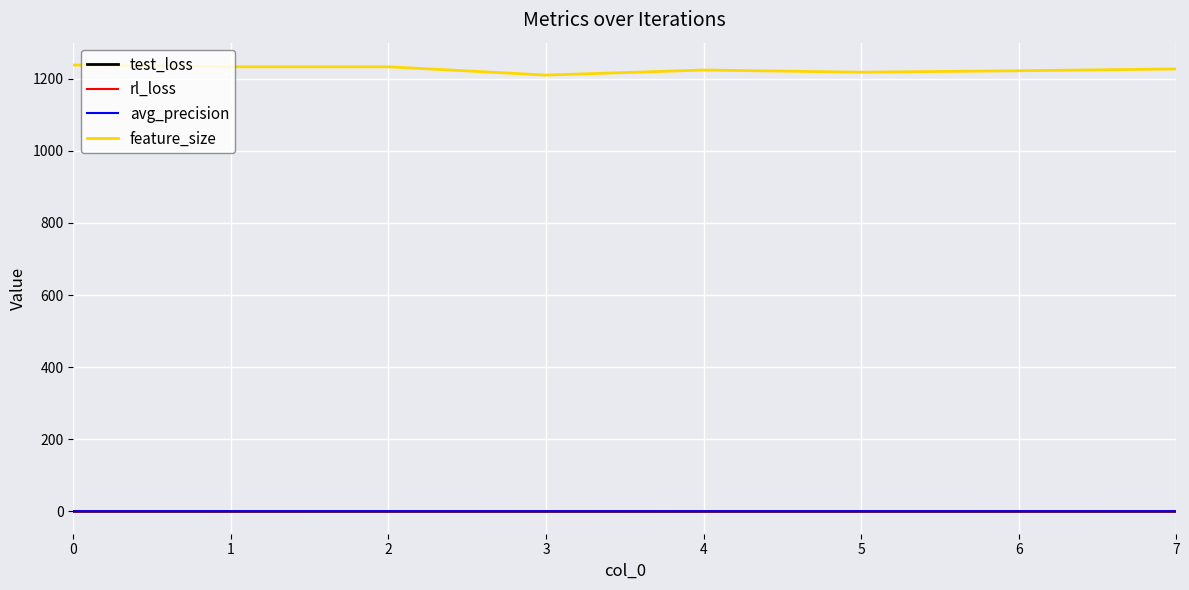

What is the difference between the maximum and minimum values in the avg_precision series?

0.1